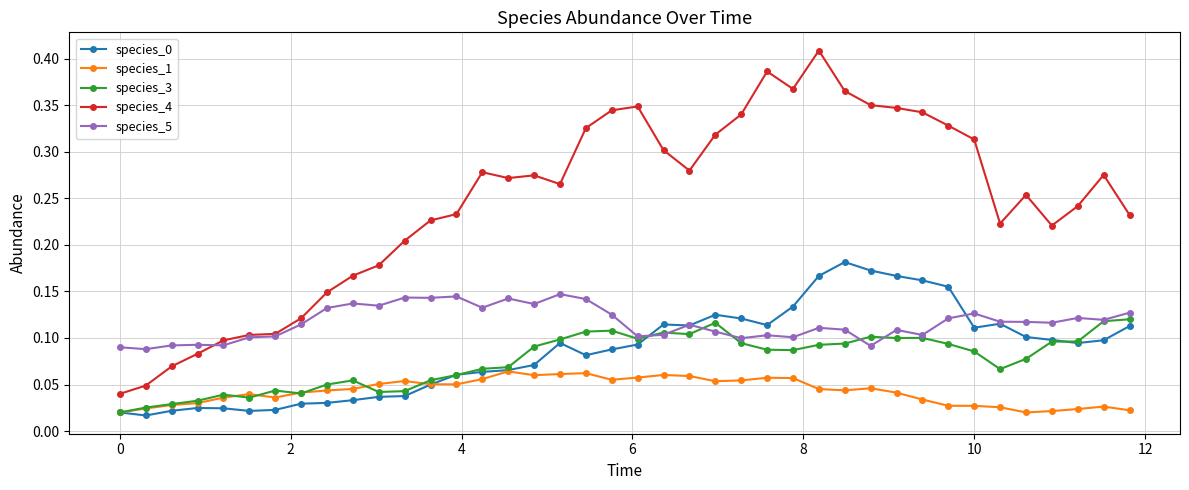

True or false: species_1 and species_5 cross at least once.

False